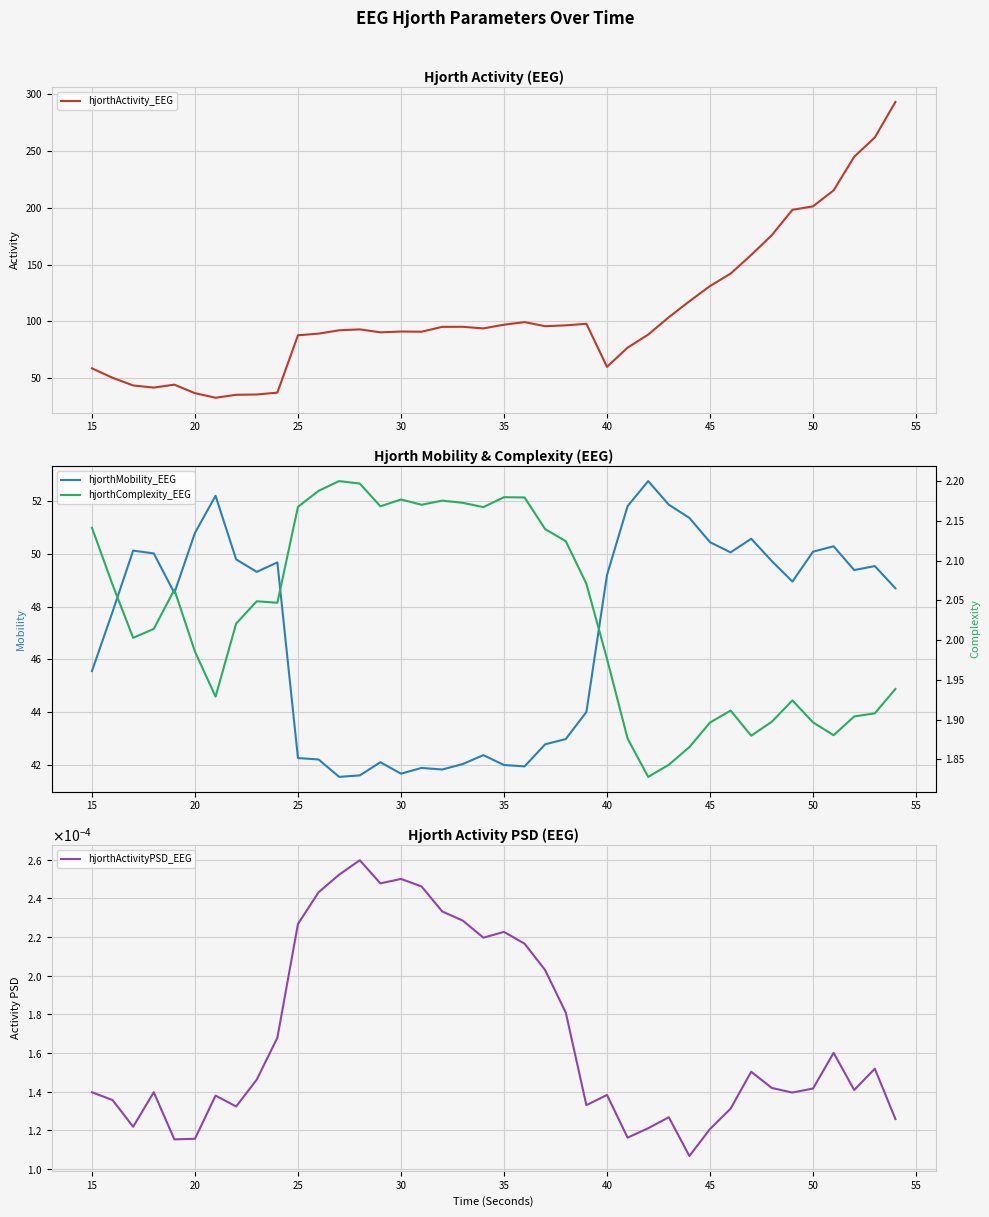

True or false: hjorthActivityPSD_EEG and hjorthComplexity_EEG cross at least once.

False